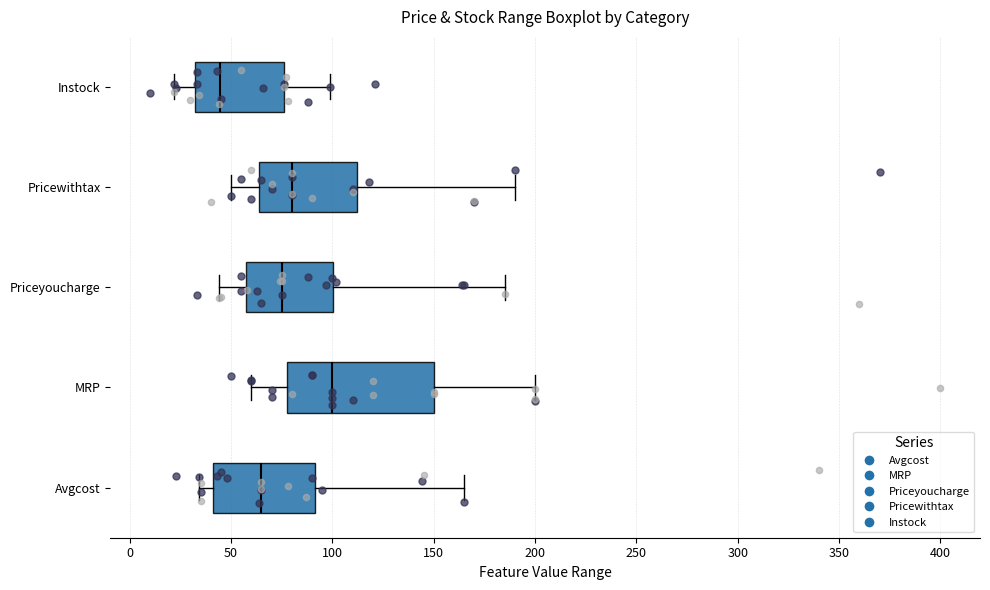

Which box has the furthest to the left median line?

Instock